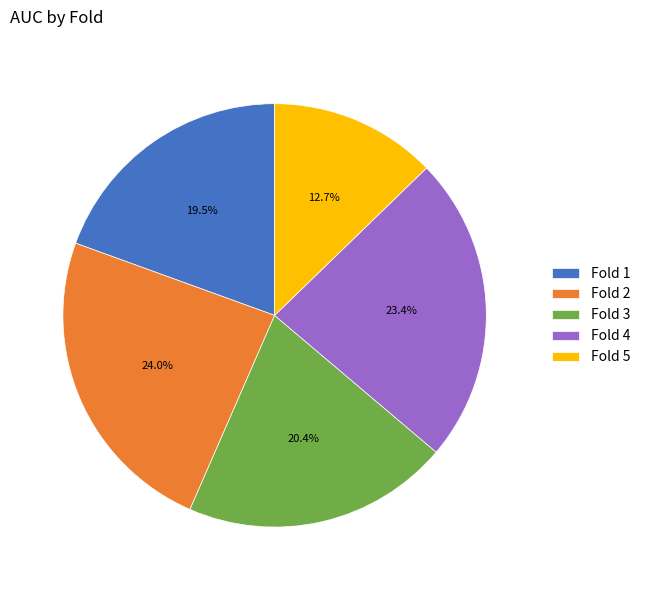

Which category has the biggest portion of the pie?

Fold 2